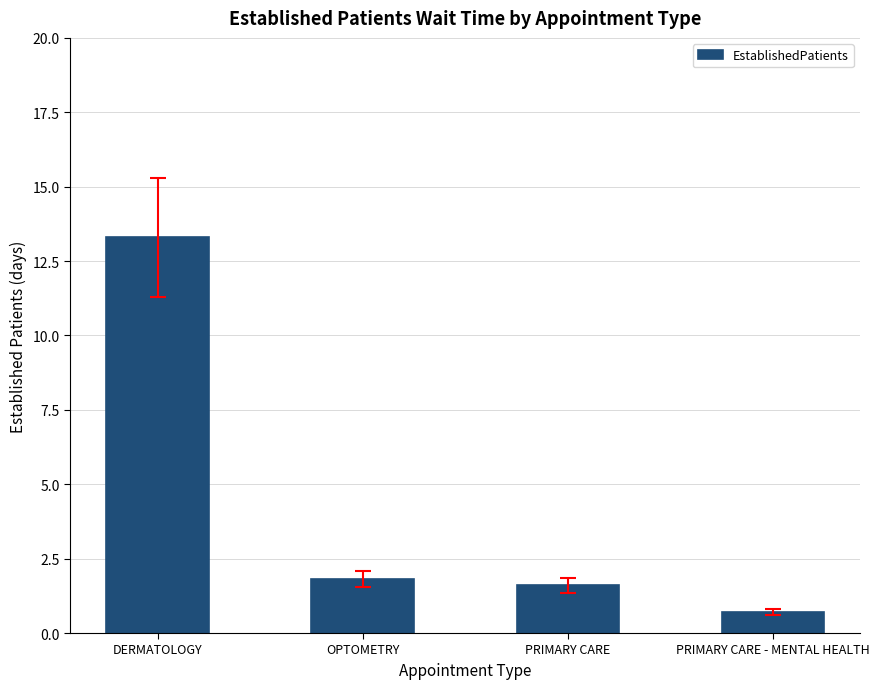

Read the value at OPTOMETRY.

1.8